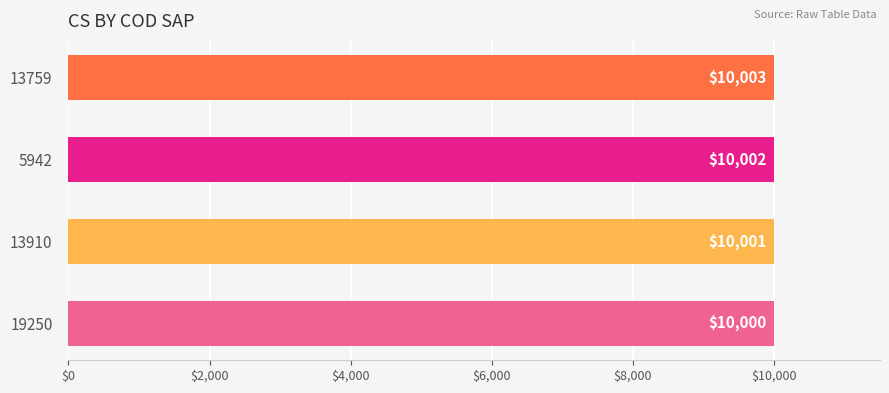

At which label is the value closest to 10001?

13910